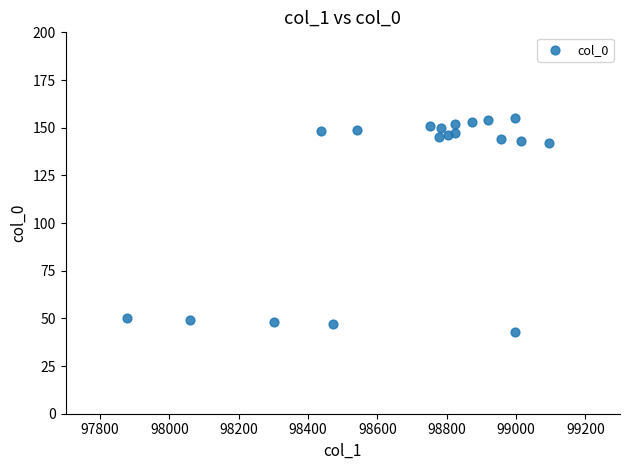

What is the range of Y values (max minus min)?

112